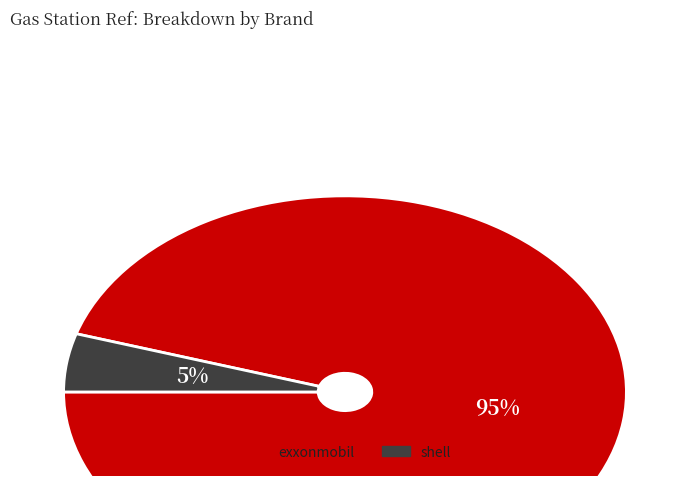

The exxonmobil slice represents 82% of the pie. True or false?

False